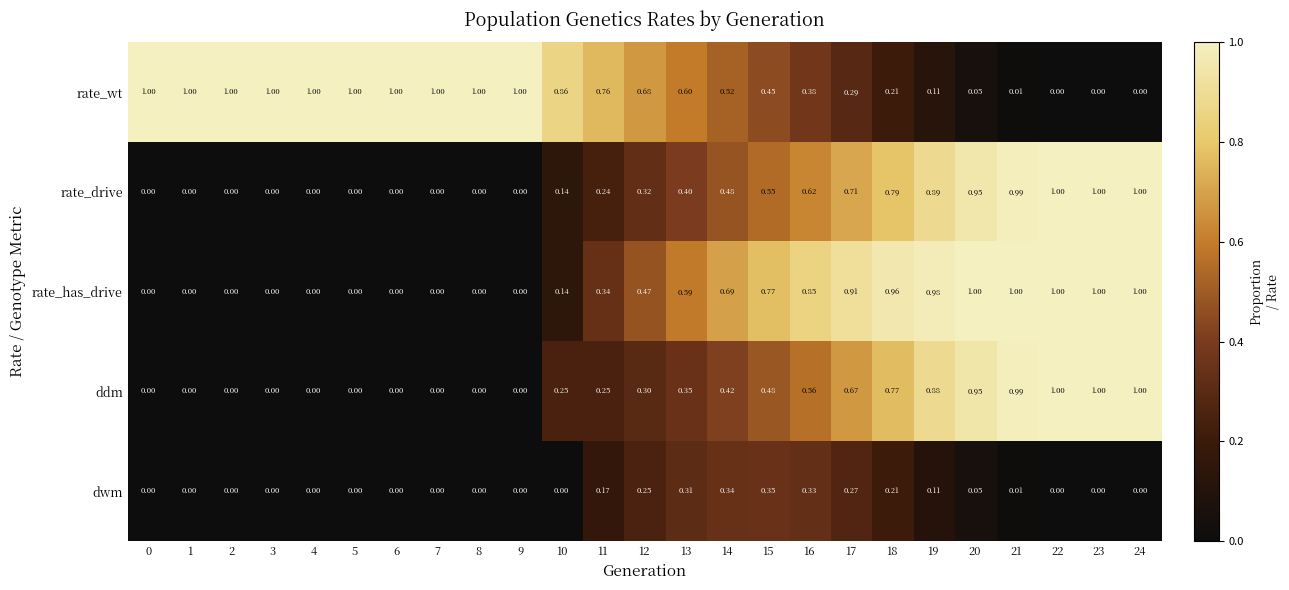

Which series changed the most between 8 and 20?

rate_has_drive